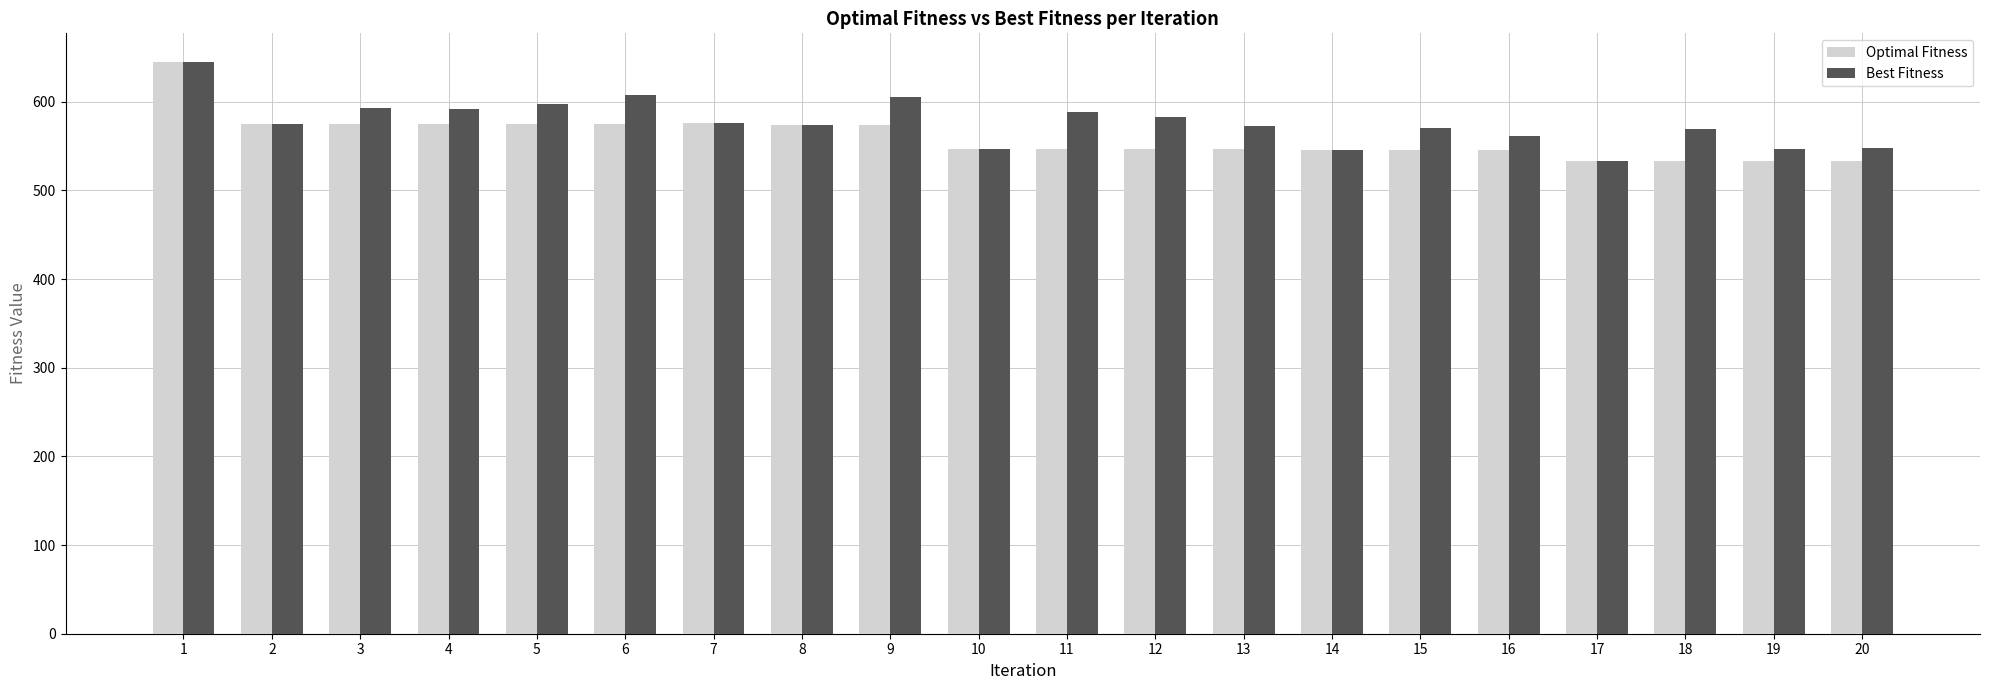

How many bars are there in each group?

2